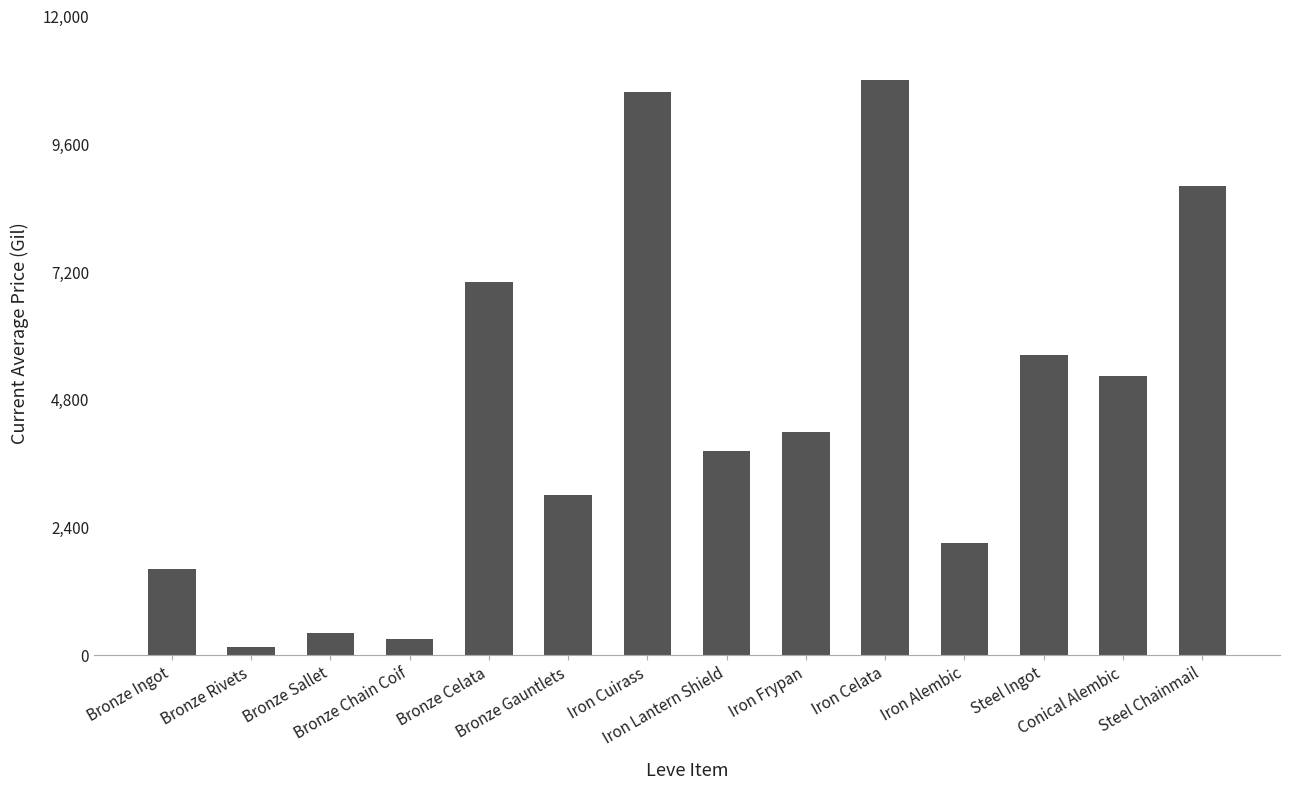

What is the average value?

4541.6